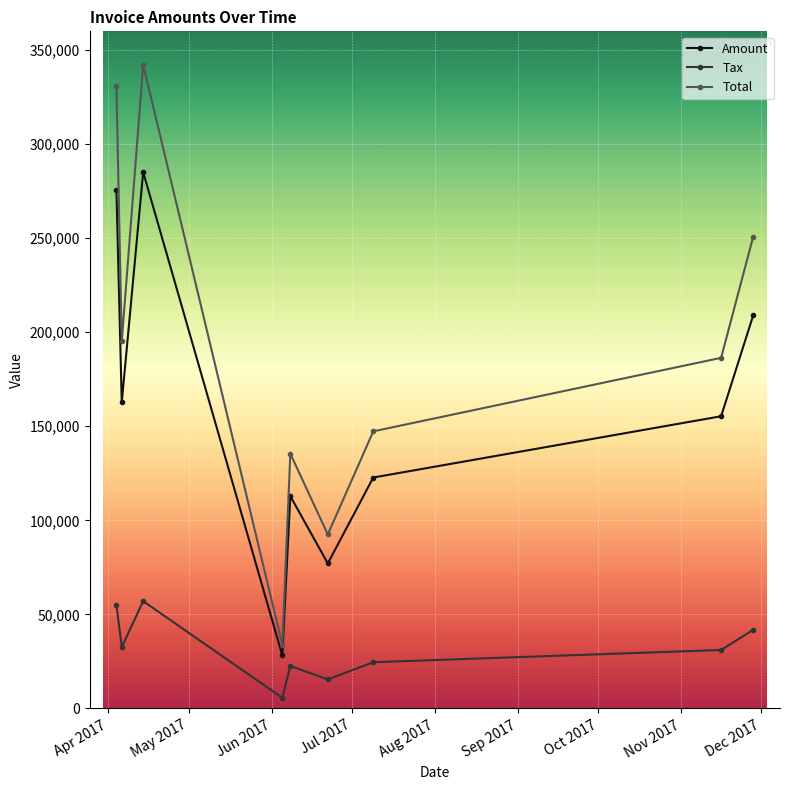

What is the difference between the maximum and second lowest values in the Total series?

249684.2